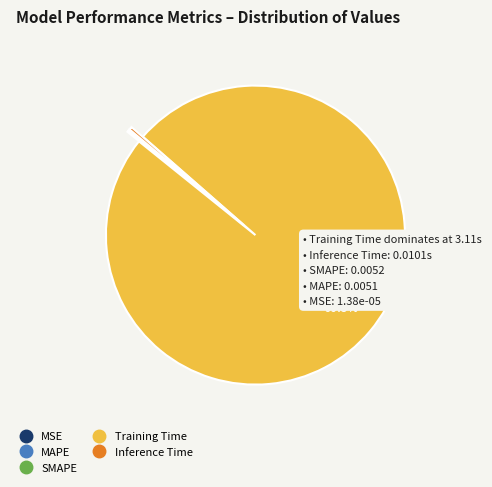

What percentage is NOT represented by Training Time?

0.7%